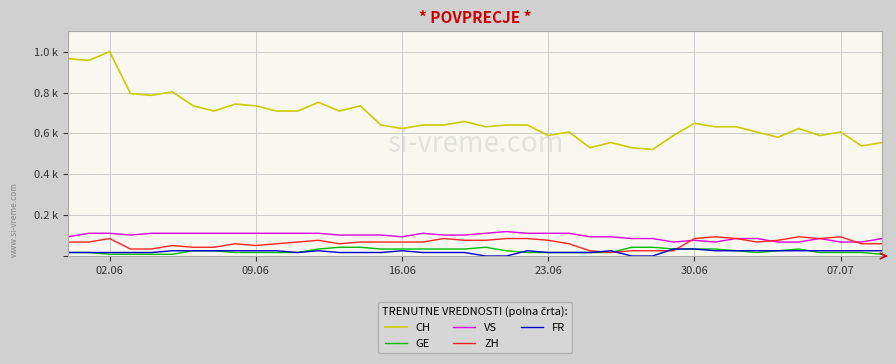

What are all the series names shown in the legend?

CH, GE, VS, ZH, FR